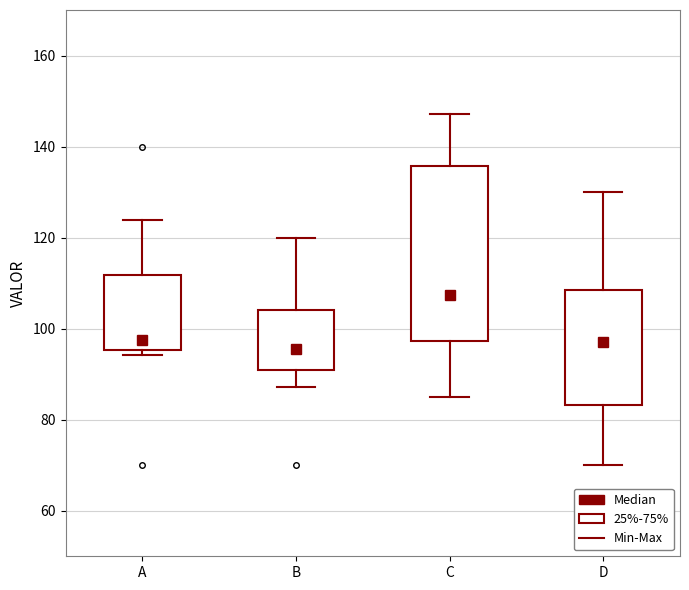

Reading left to right, read every box against the y-axis: the position of its median line, the range the box covers, and the ends of its whiskers. The values are not printed on the chart, so give them approximately, as read against the axis.

A: median 98, box 96 to 112, whiskers 94 to 124
B: median 96, box 92 to 104, whiskers 88 to 120
C: median 108, box 98 to 136, whiskers 86 to 148
D: median 98, box 84 to 108, whiskers 70 to 130